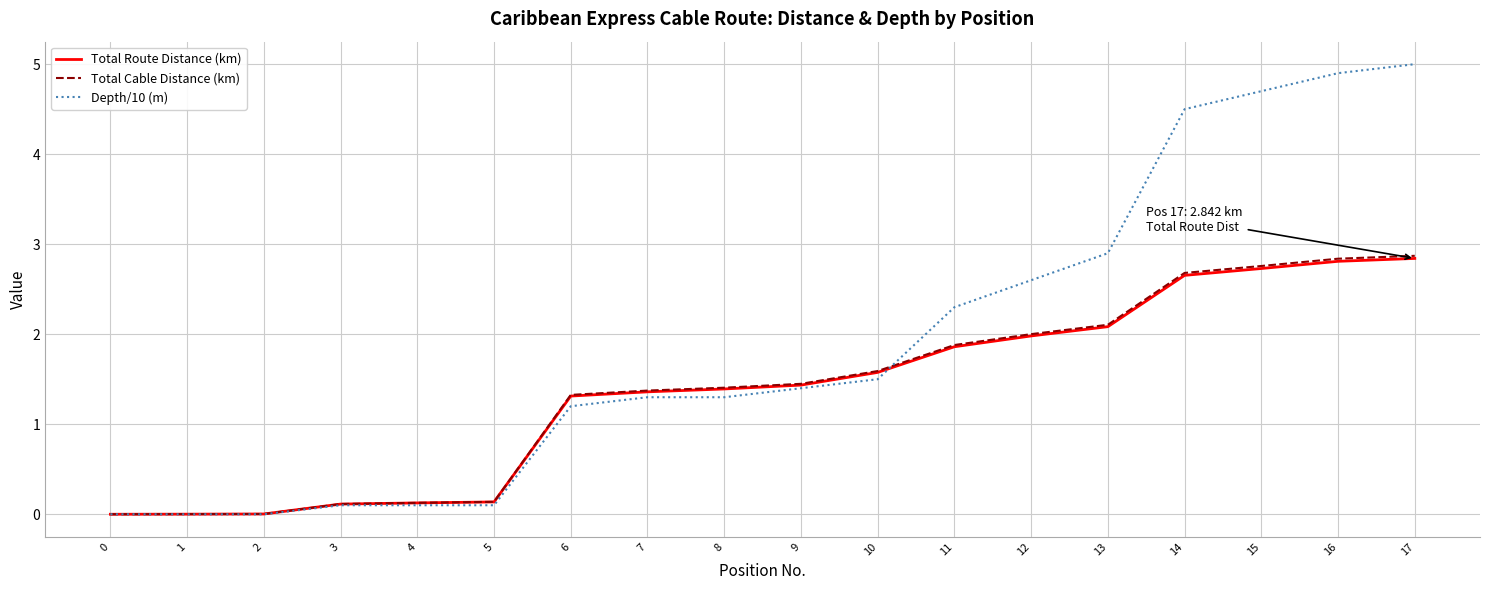

How many lines are shown in the chart?

3